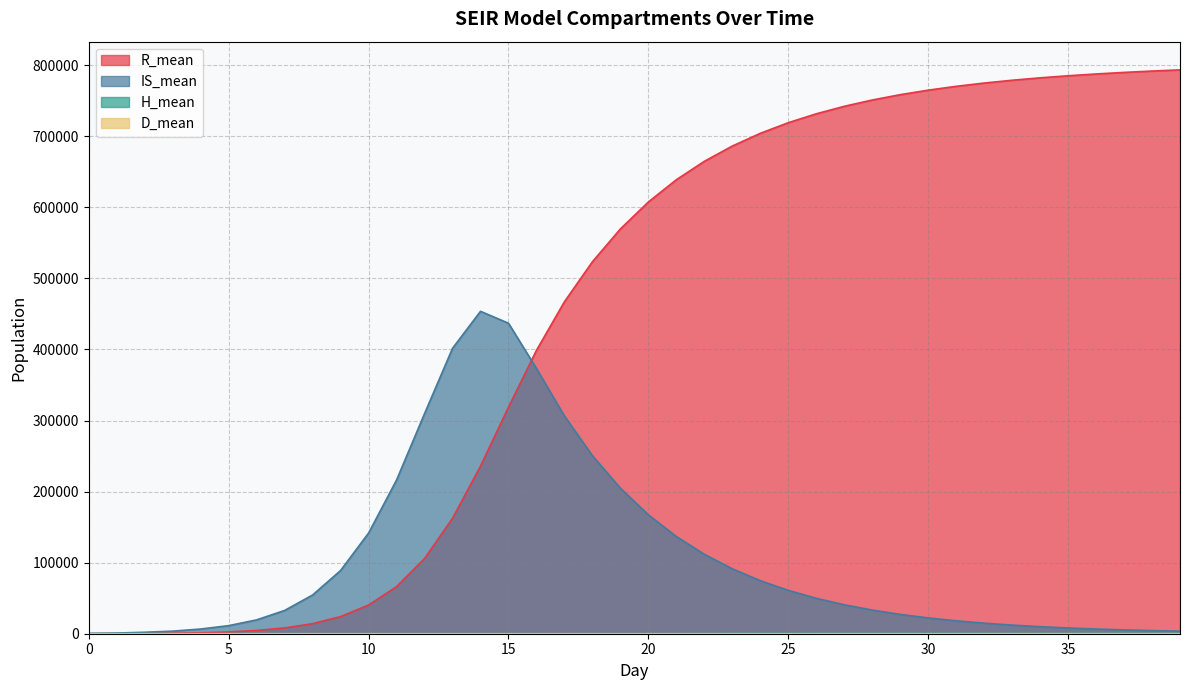

How many data points in IS_mean are above 40753?

20